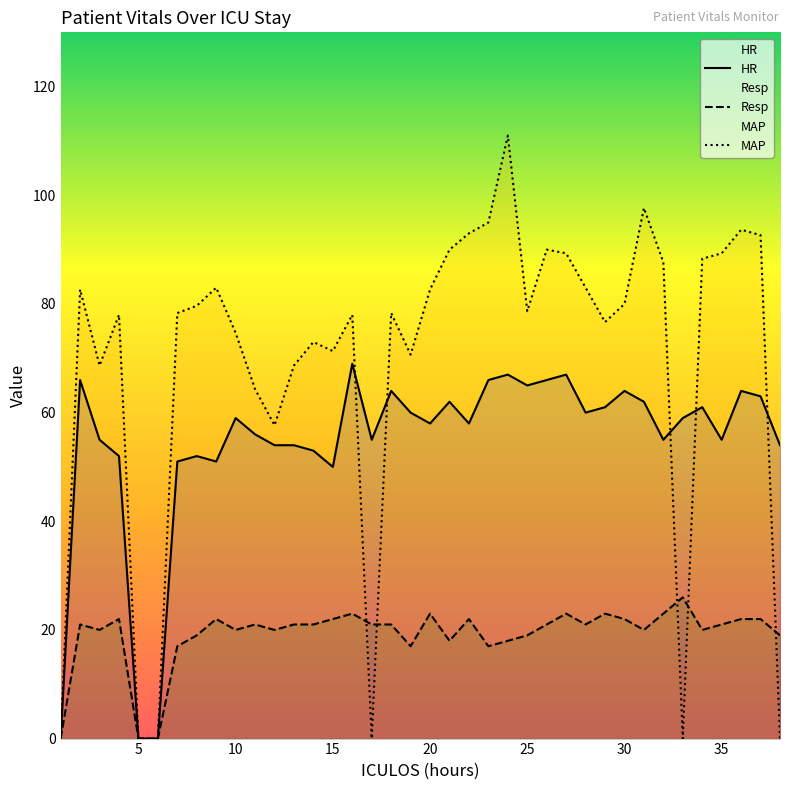

Which series changed the most between 8 and 16?

HR